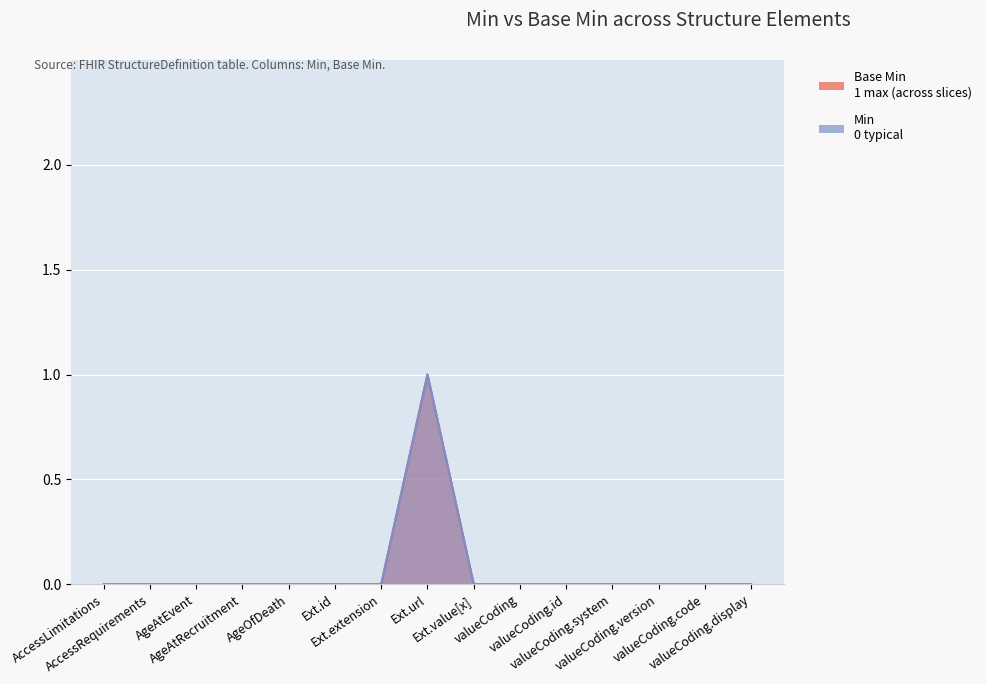

Which category has the highest value across all series?

Ext.url